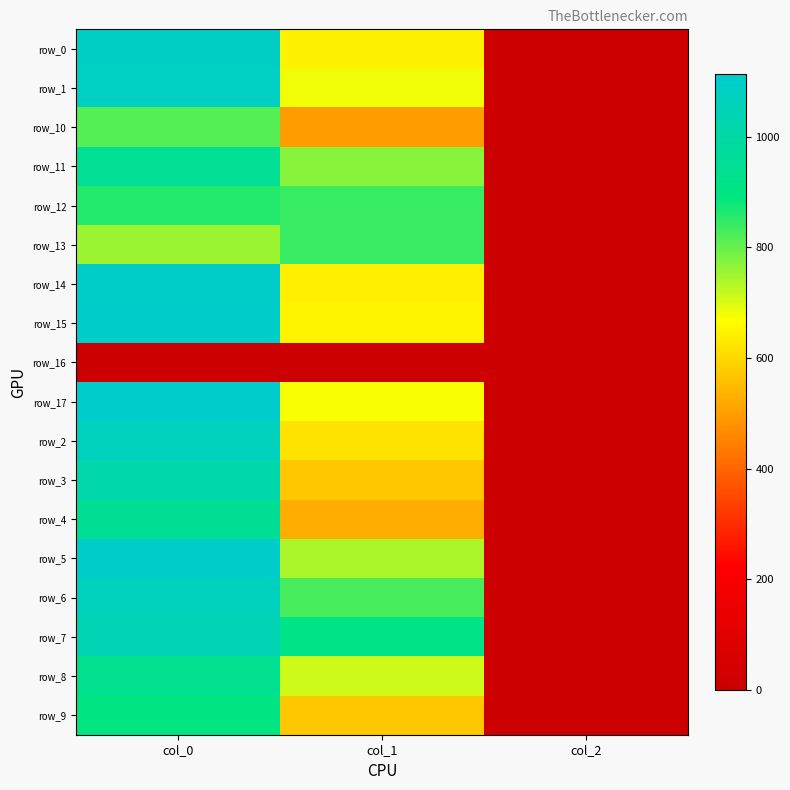

What is the lowest value of the row_15 series?

2.0